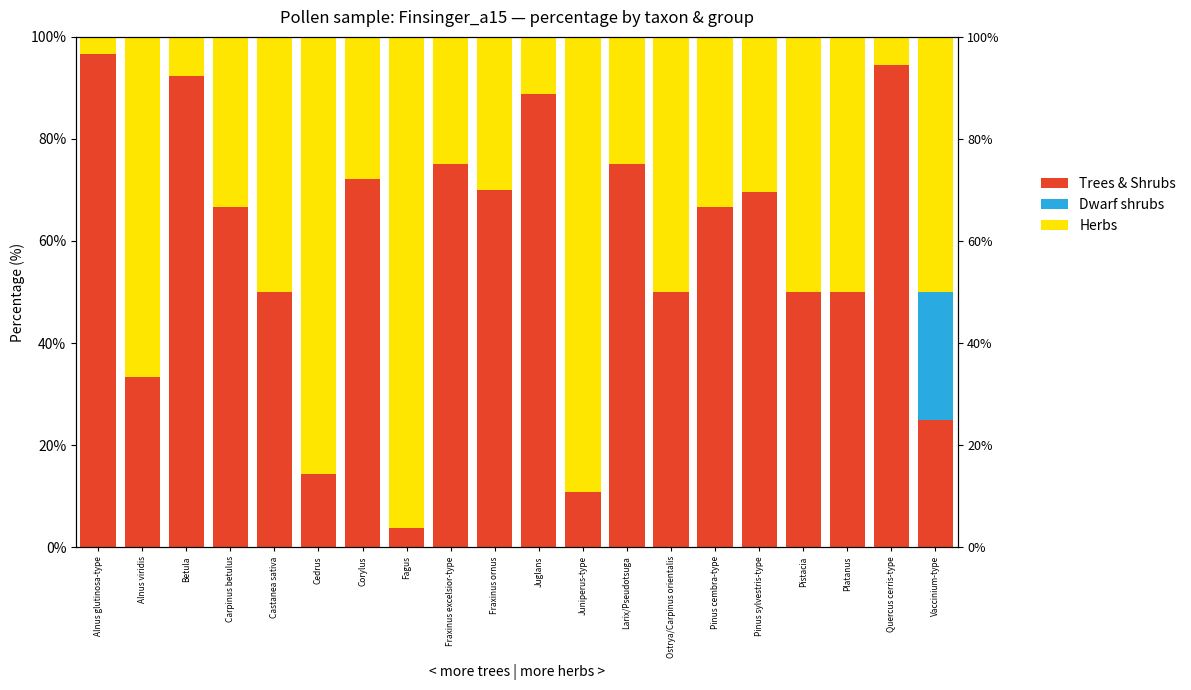

The Herbs series shows 74.1 at Pistacia. True or false?

False